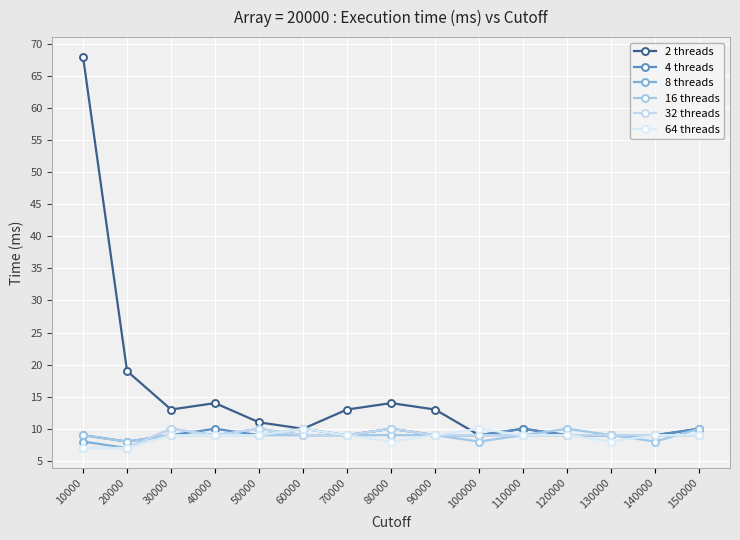

Is the value of 8 threads at 70000 greater than the value of 2 threads at 10000?

No